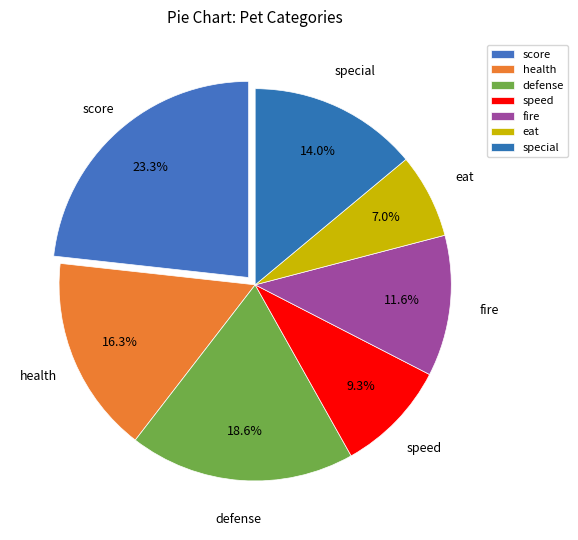

Is defense the majority of the pie?

No